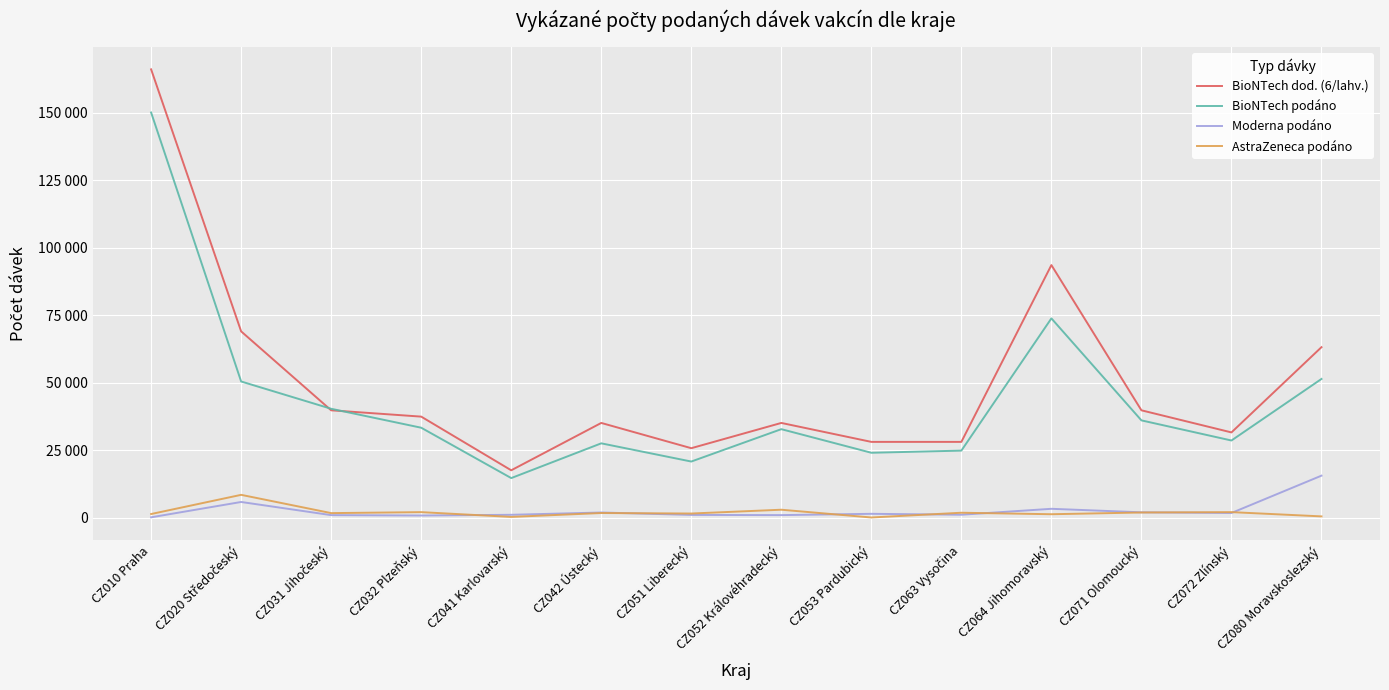

What is the smallest value displayed?

62